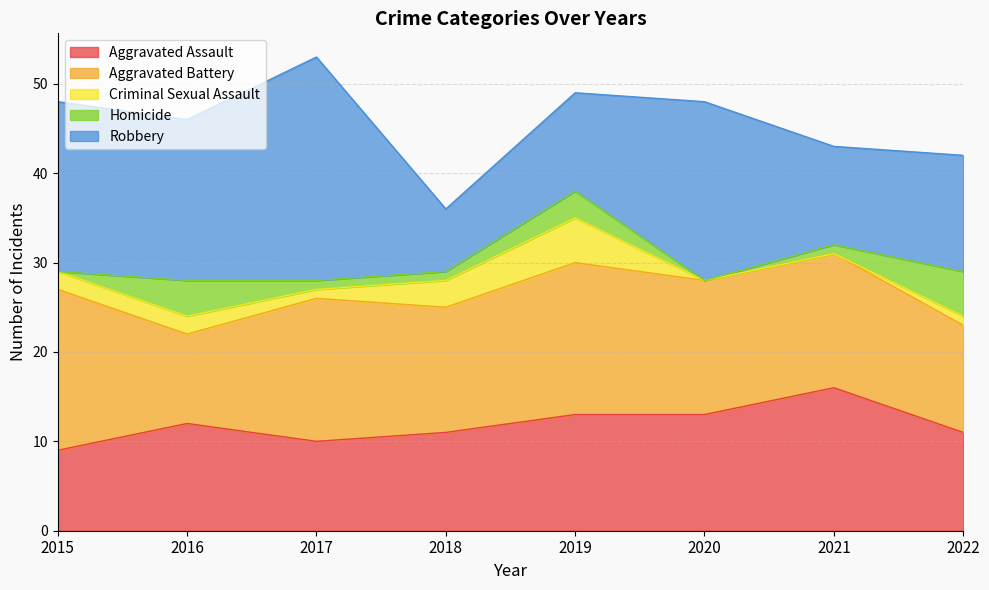

Where is Aggravated Battery nearest to the value 14?

2018